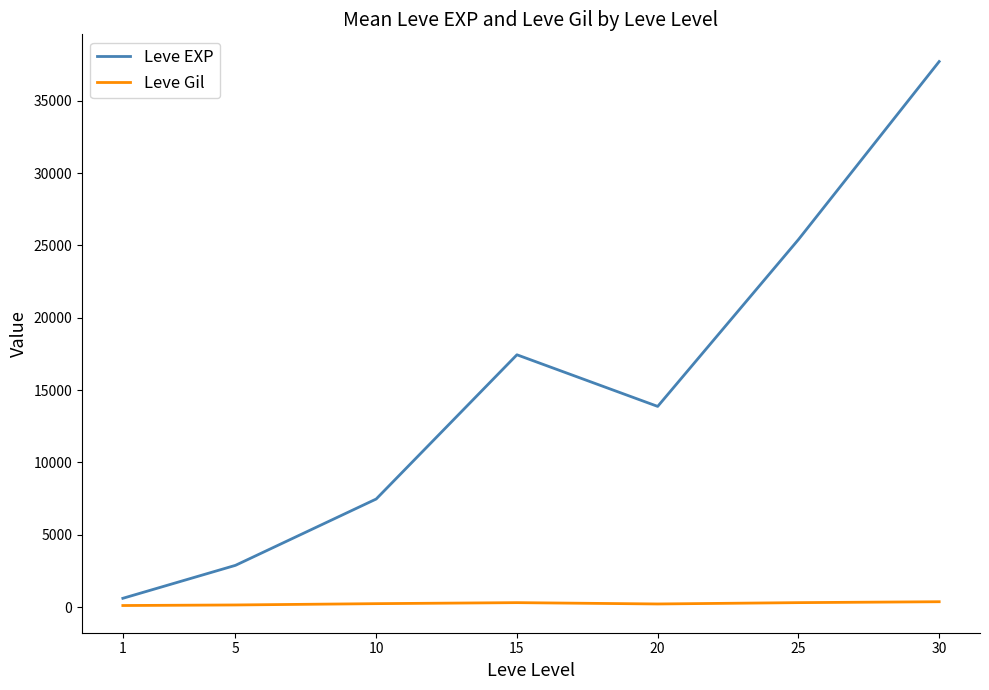

Rank the series at 30 from highest to lowest value.

Leve EXP, Leve Gil